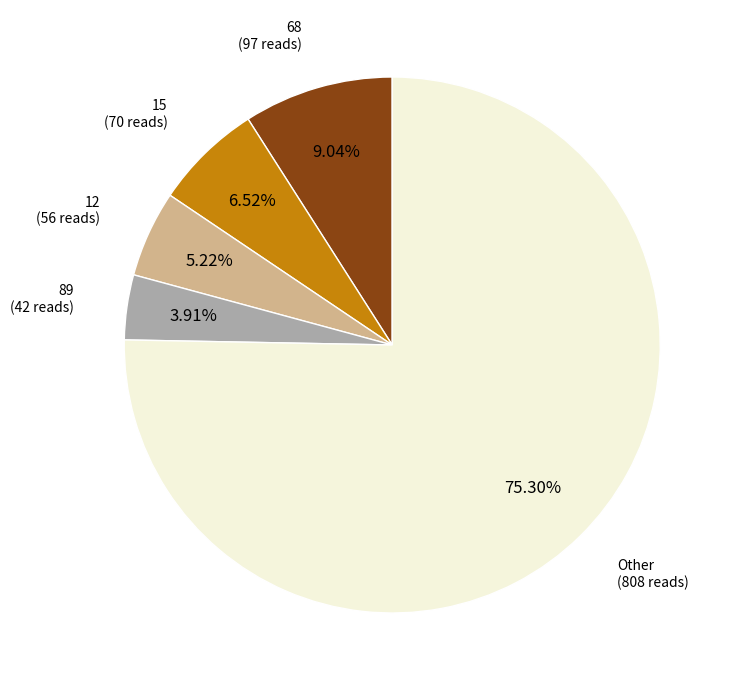

To the nearest percent, what is the difference between the largest and smallest slice percentages?

71%